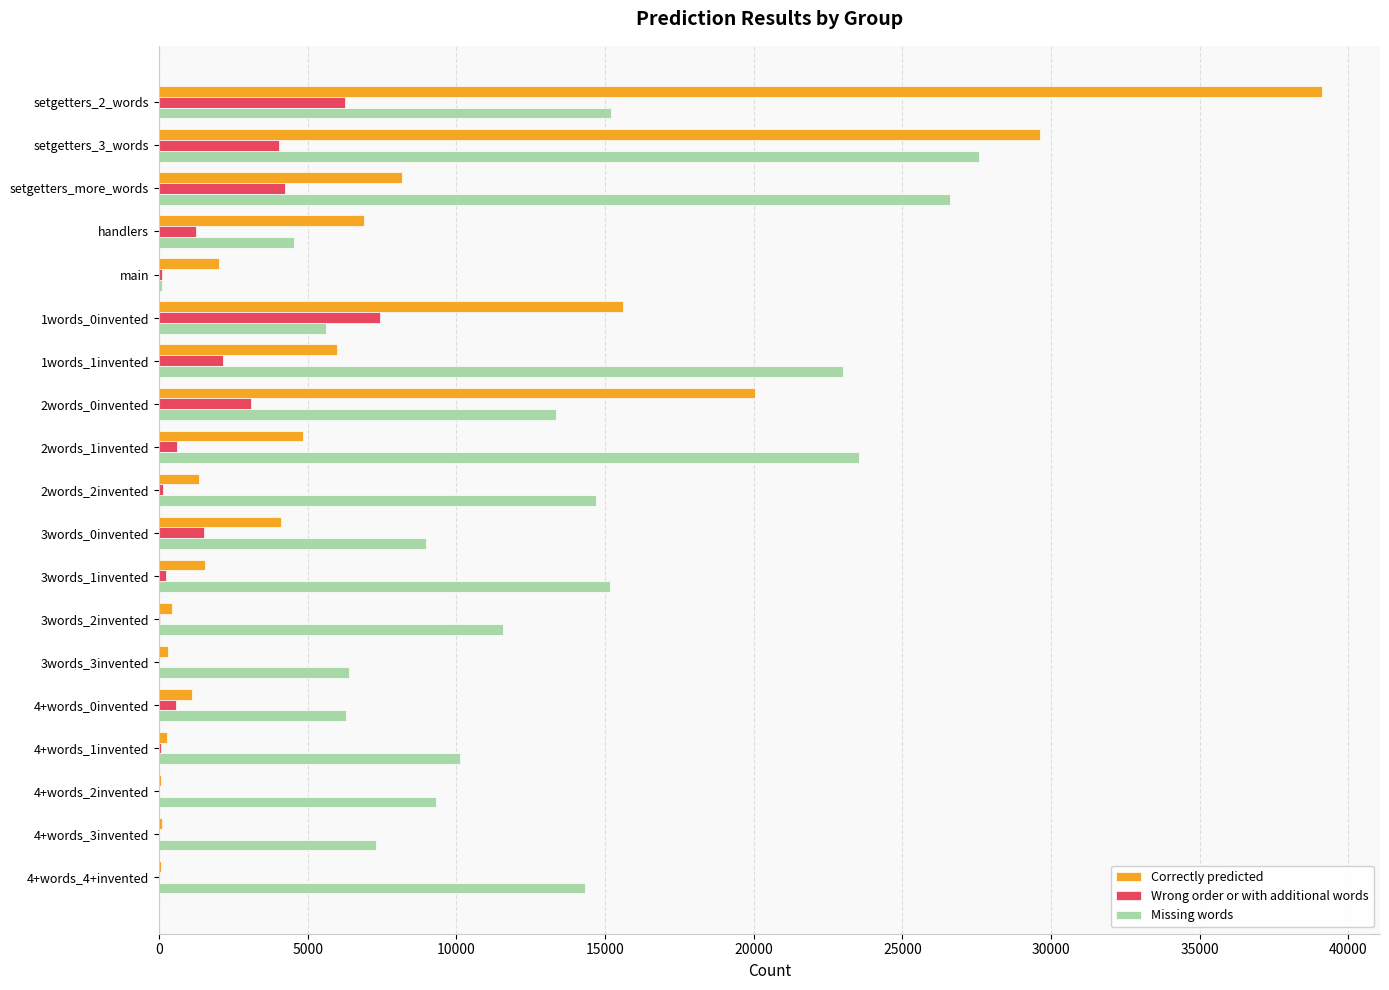

The value of Missing words at 1words_0invented is 5631. True or false?

True